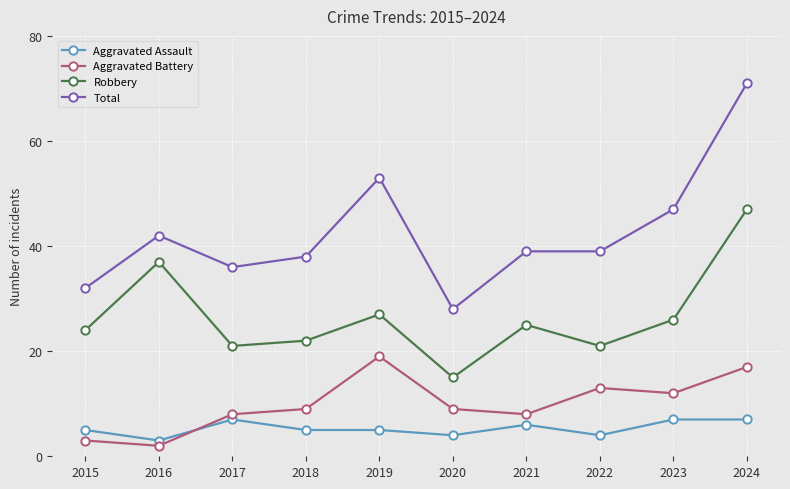

What is the lowest value of the Aggravated Assault series?

3